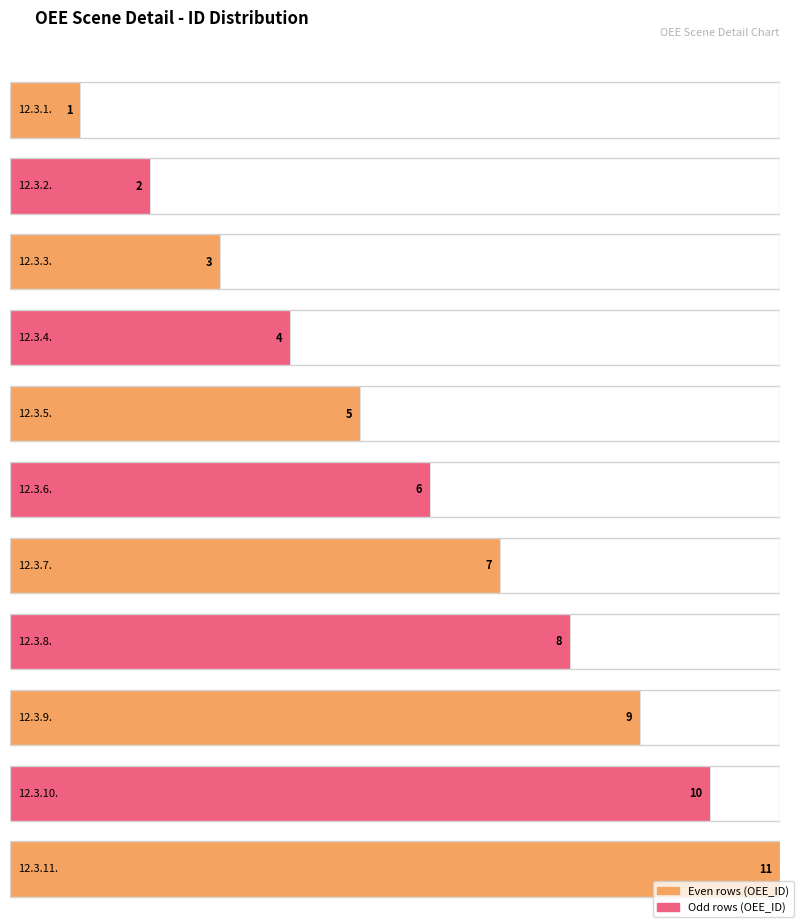

What is the difference between the maximum and minimum values?

10